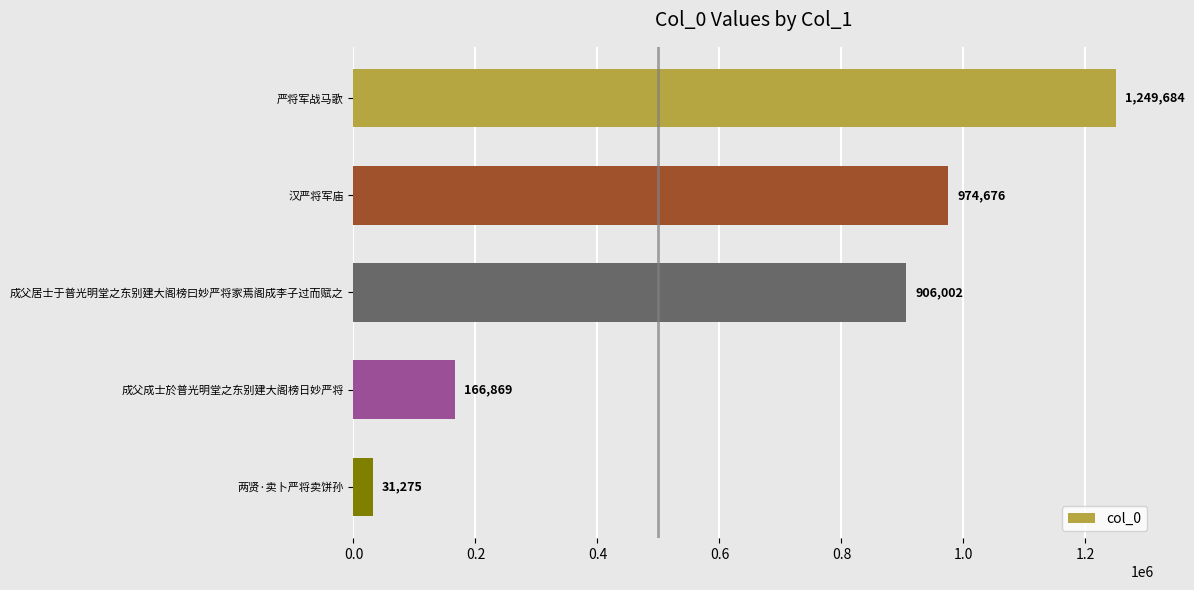

What is the difference between the second highest and second lowest values?

807807